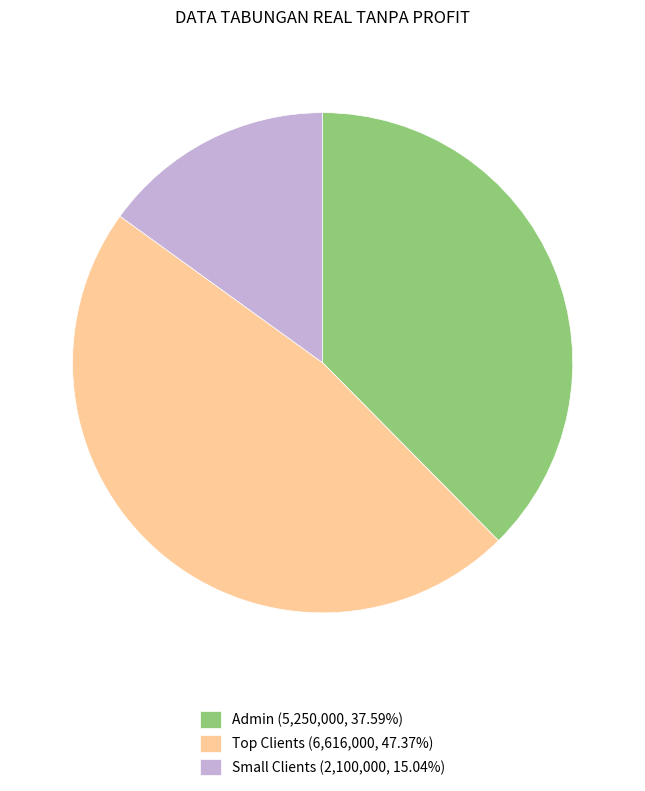

Does any single category account for the majority?

No